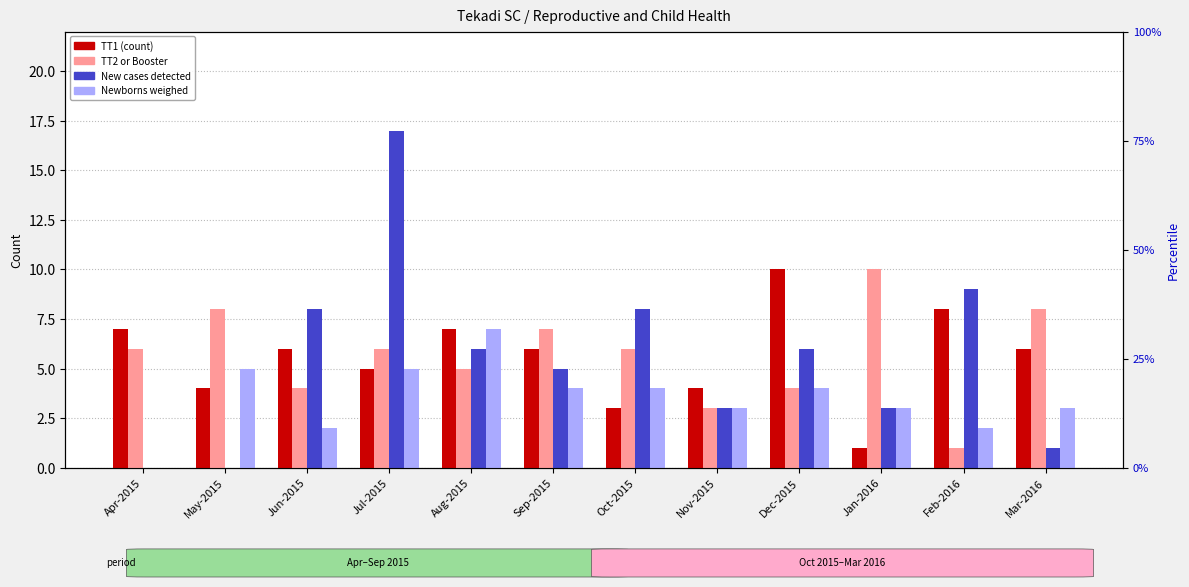

How many data points in TT2 or Booster are above 6?

4